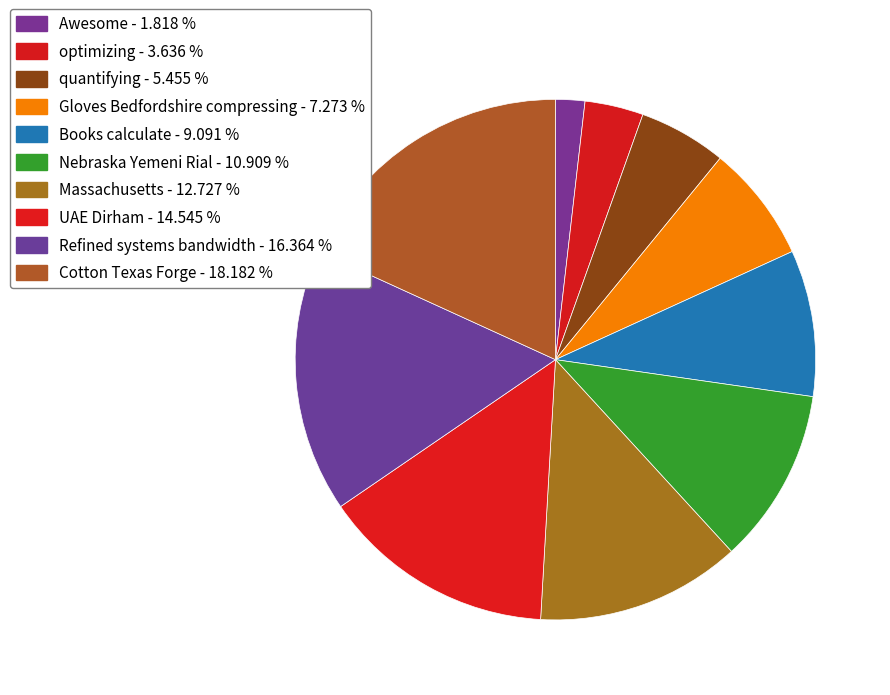

Count the number of slices in the pie.

10